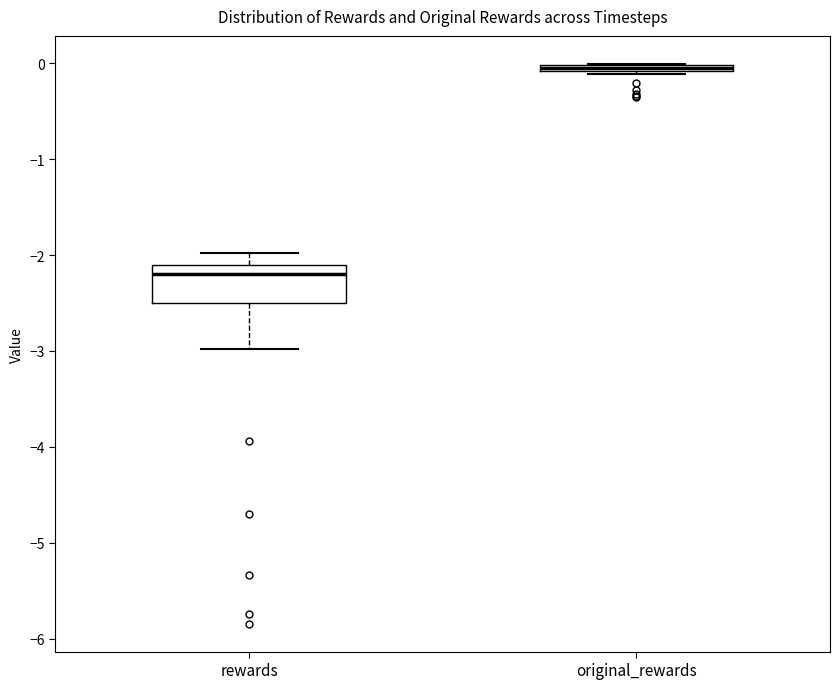

Which box's median line is the lowest?

rewards